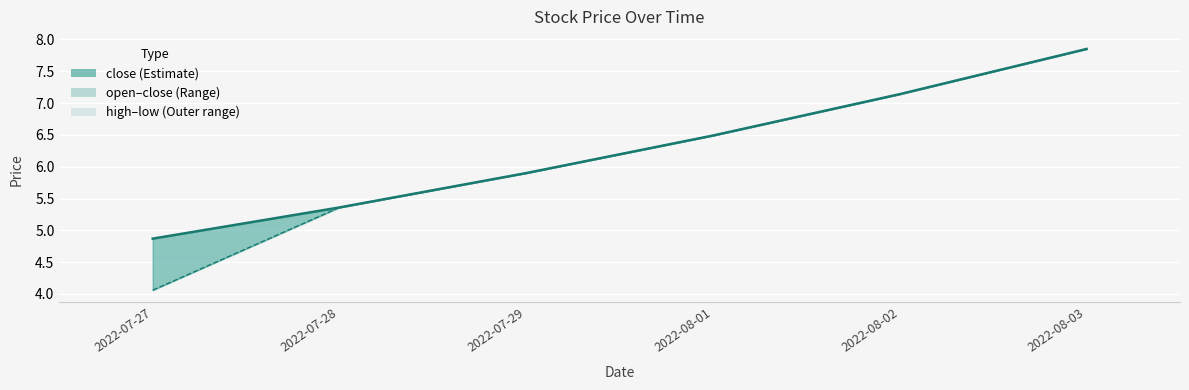

Which series has the largest total across all categories?

close